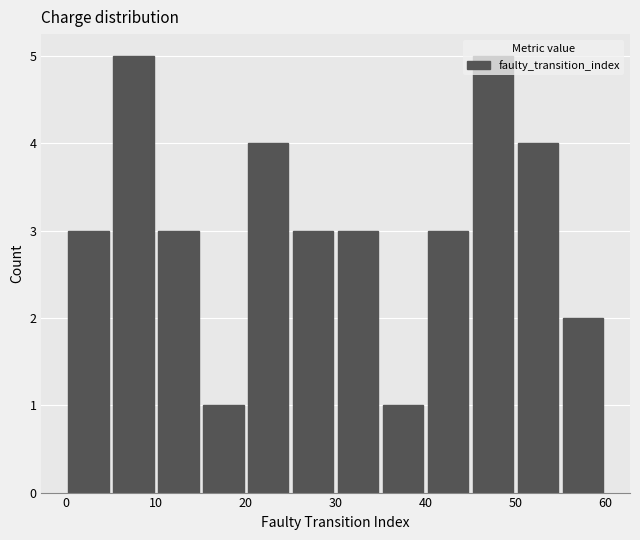

Reading left to right, transcribe this chart: for each bar, give the range it covers on the x-axis and its height. The values are not printed on the chart, so give them approximately, as read against the axis.

0 to 5: 3
5 to 10: 5
10 to 15: 3
15 to 20: 1
20 to 25: 4
25 to 30: 3
30 to 35: 3
35 to 40: 1
40 to 45: 3
45 to 50: 5
50 to 55: 4
55 to 60: 2